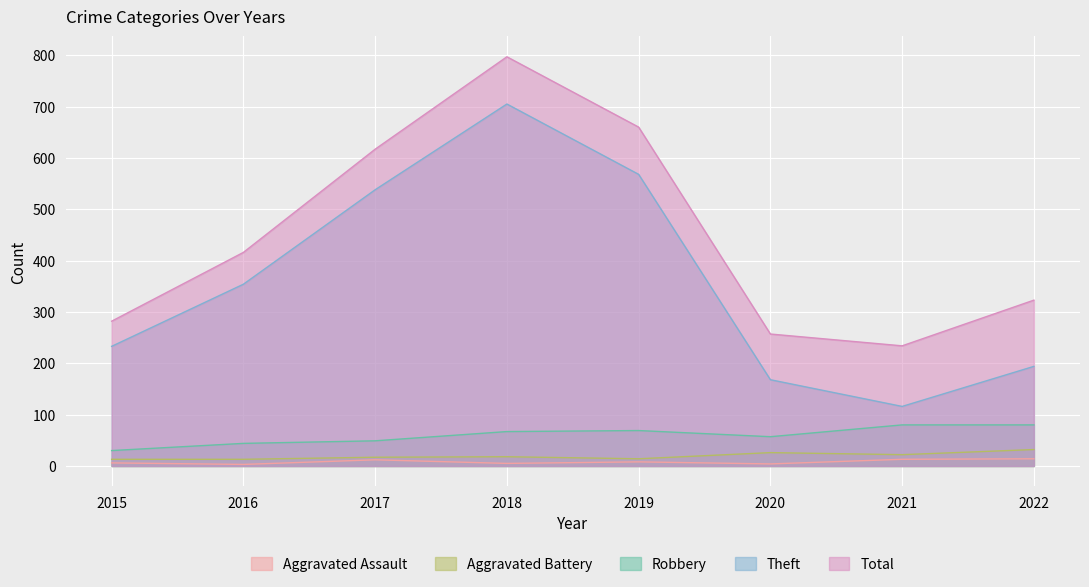

What is the difference between the second highest and minimum values in the Aggravated Assault series?

10